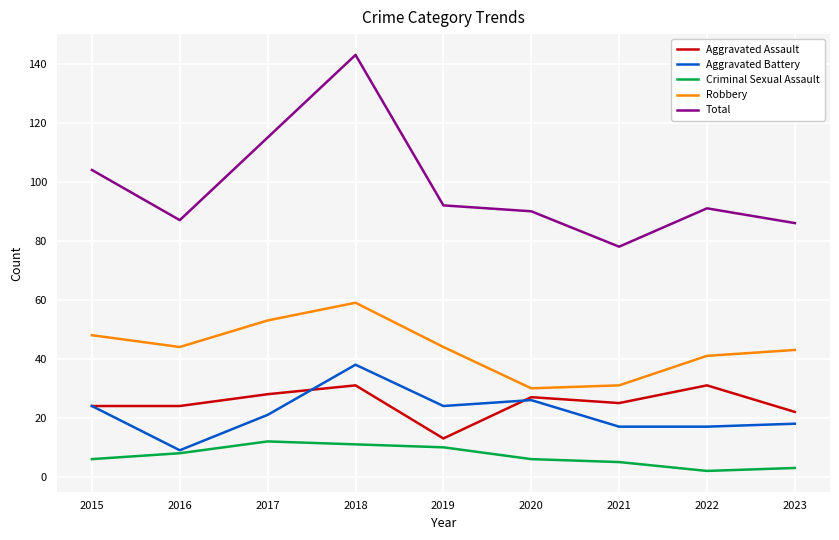

What value does the Criminal Sexual Assault series have at 2017?

12